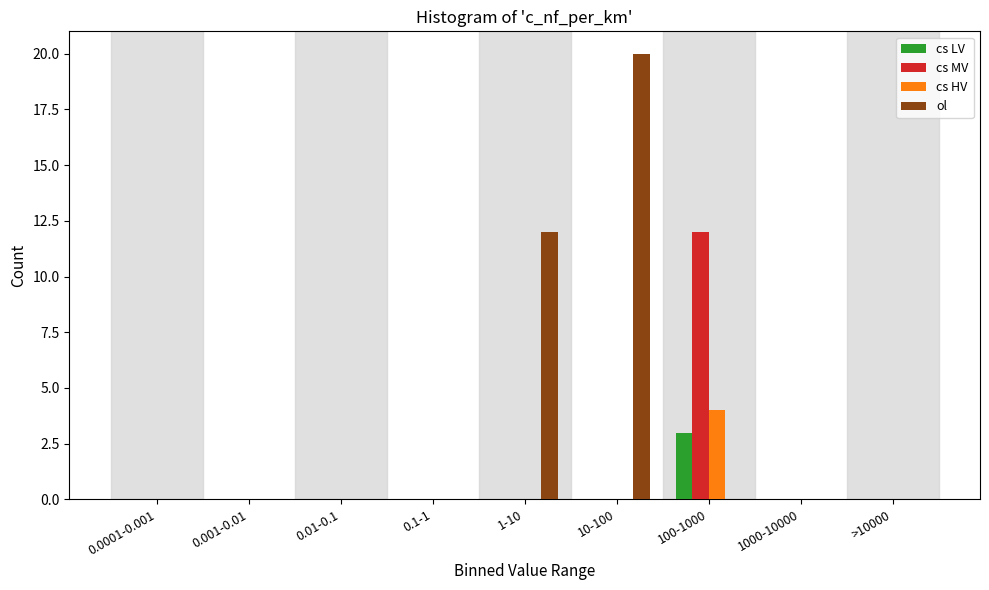

Which series changed the most between 0.1-1 and 1-10?

ol